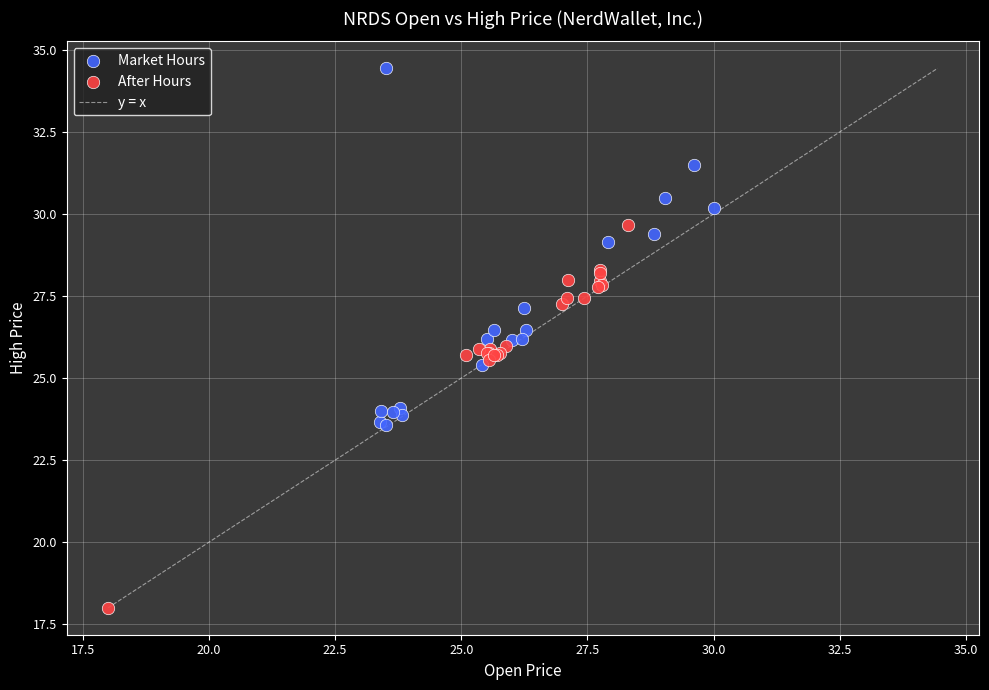

Which series has the largest Y range (max minus min)?

After Hours